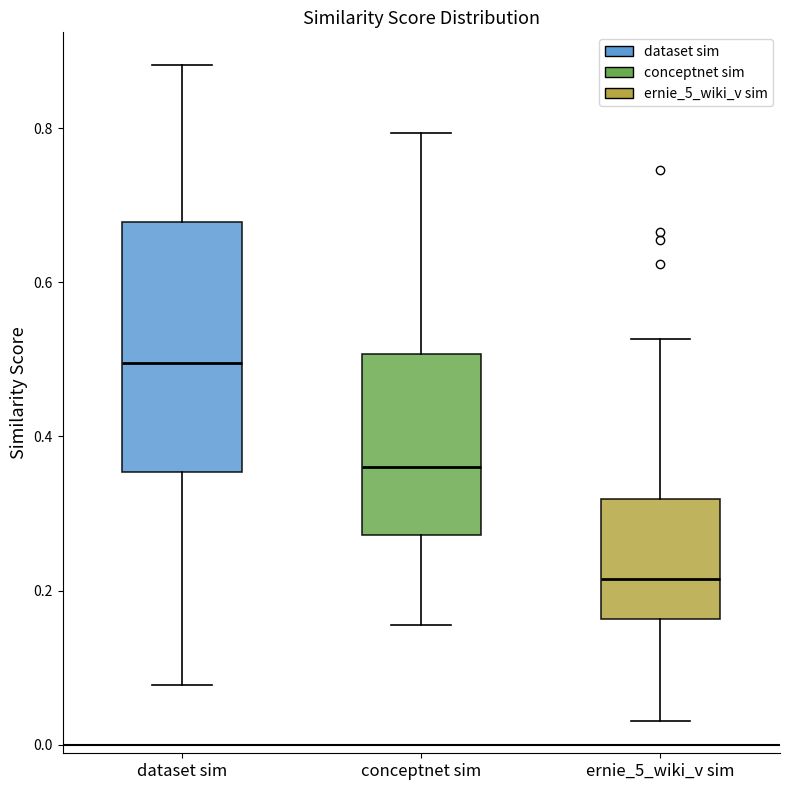

Reading left to right, transcribe this box plot: for each box, give where its median line is, the range the box spans, and where its two whiskers end, as read against the y-axis. The values are not printed on the chart, so give them approximately, as read against the axis.

dataset sim: median 0.50, box 0.36 to 0.68, whiskers 0.08 to 0.88
conceptnet sim: median 0.36, box 0.28 to 0.50, whiskers 0.16 to 0.80
ernie_5_wiki_v sim: median 0.22, box 0.16 to 0.32, whiskers 0.04 to 0.52